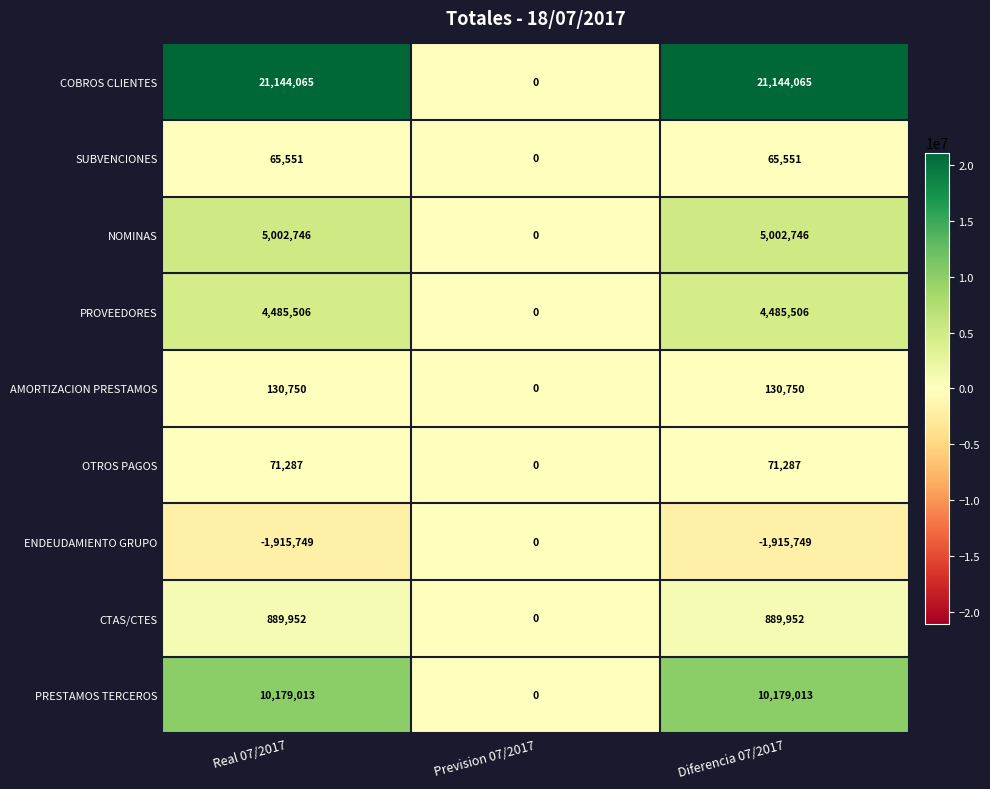

Reading right to left, transcribe all the data shown in this chart.

COBROS CLIENTES: Diferencia 07/2017=21144065	Prevision 07/2017=0	Real 07/2017=21144065
SUBVENCIONES: Diferencia 07/2017=65551	Prevision 07/2017=0	Real 07/2017=65551
NOMINAS: Diferencia 07/2017=5002746	Prevision 07/2017=0	Real 07/2017=5002746
PROVEEDORES: Diferencia 07/2017=4485506	Prevision 07/2017=0	Real 07/2017=4485506
AMORTIZACION PRESTAMOS: Diferencia 07/2017=130750	Prevision 07/2017=0	Real 07/2017=130750
OTROS PAGOS: Diferencia 07/2017=71287	Prevision 07/2017=0	Real 07/2017=71287
ENDEUDAMIENTO GRUPO: Diferencia 07/2017=-1915749	Prevision 07/2017=0	Real 07/2017=-1915749
CTAS/CTES: Diferencia 07/2017=889952	Prevision 07/2017=0	Real 07/2017=889952
PRESTAMOS TERCEROS: Diferencia 07/2017=10179013	Prevision 07/2017=0	Real 07/2017=10179013